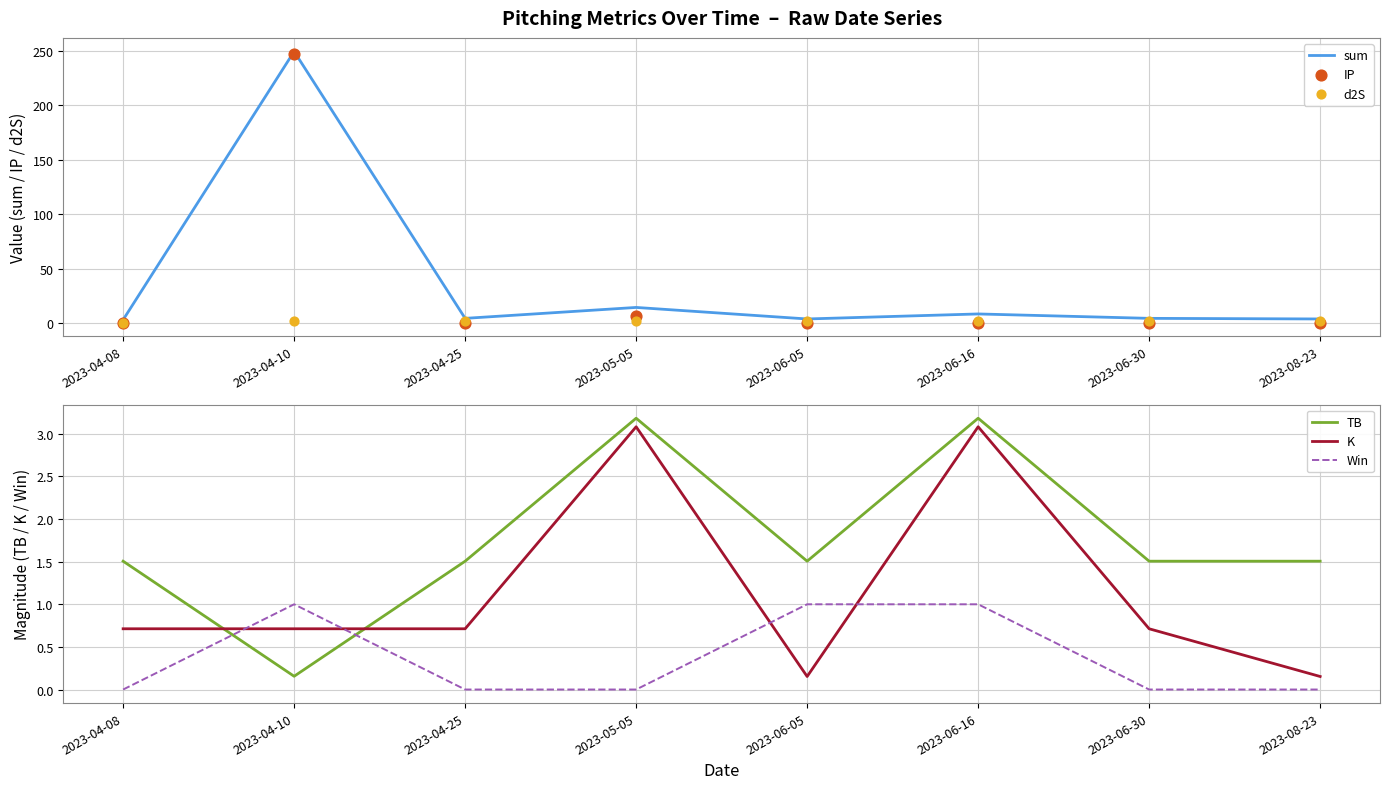

What are all the series names shown in the legend?

sum, IP, d2S, TB, K, Win